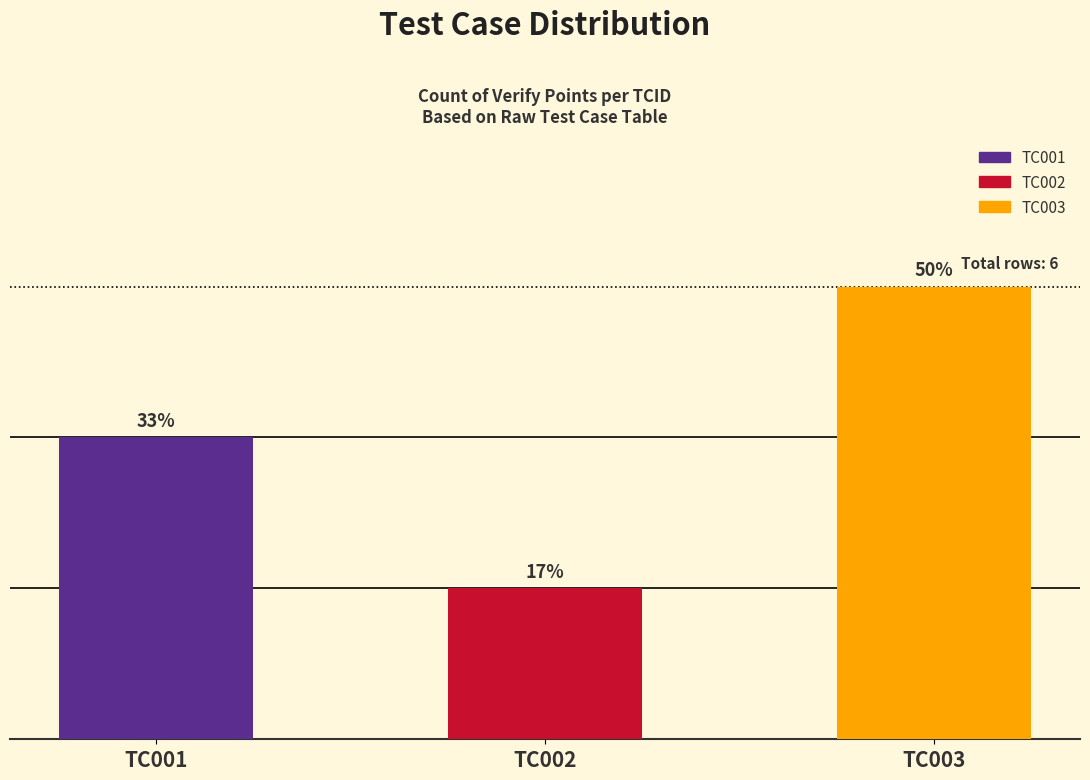

What is the smallest value displayed?

1